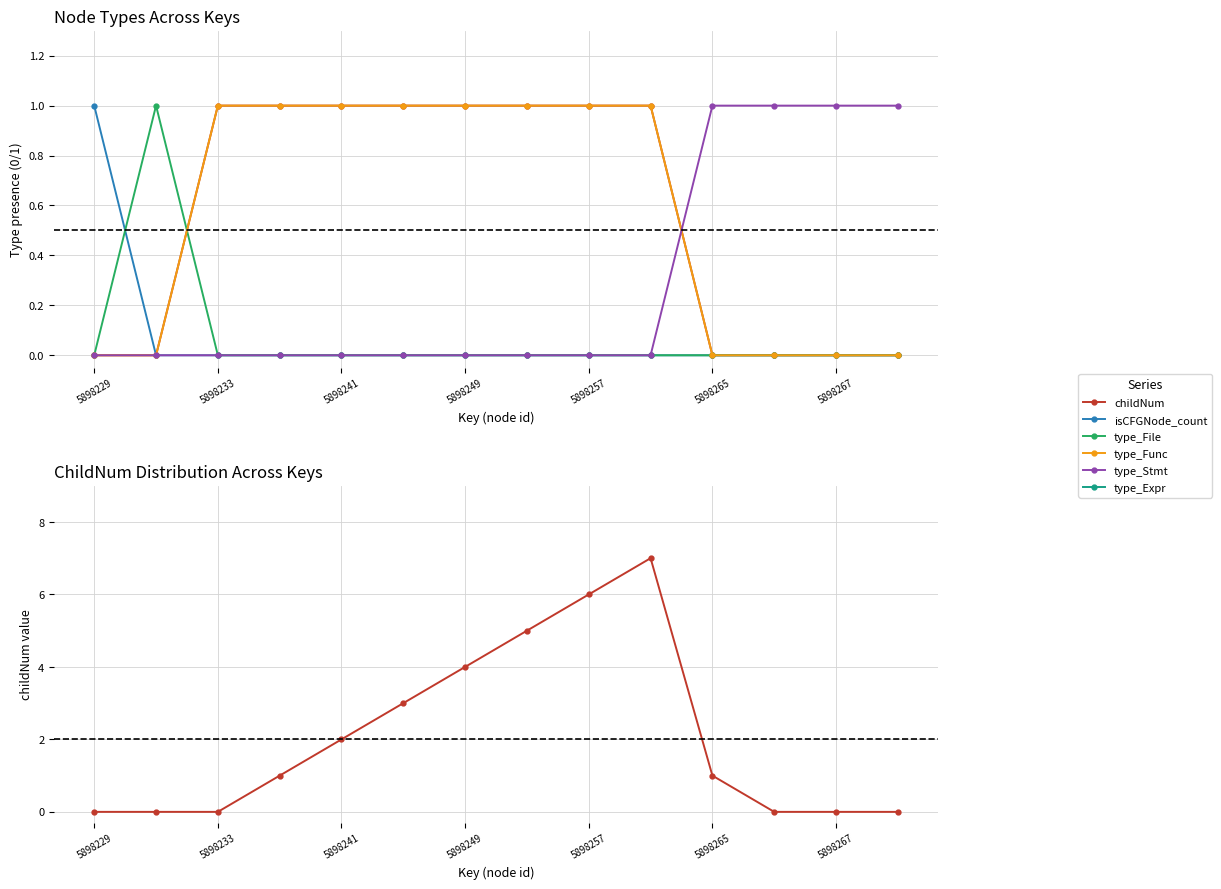

How many interior local peaks does the type_Func series have?

1